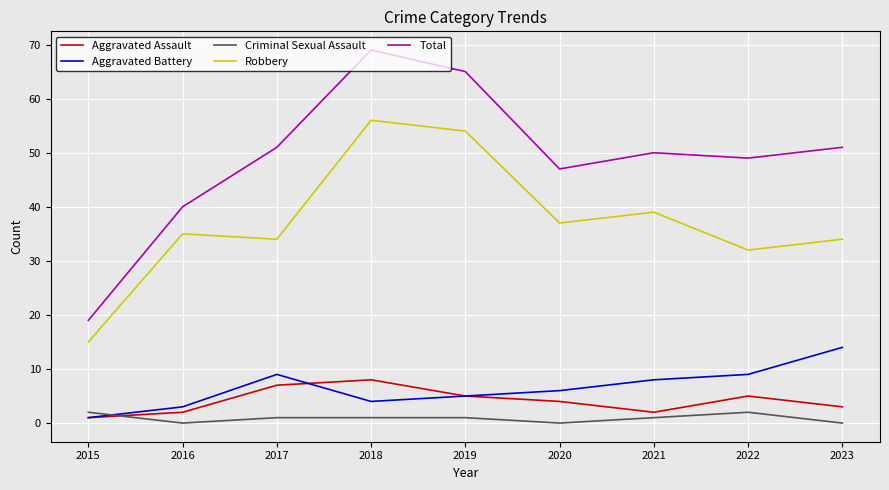

True or false: Aggravated Assault has a value of 13 at 2018.

False